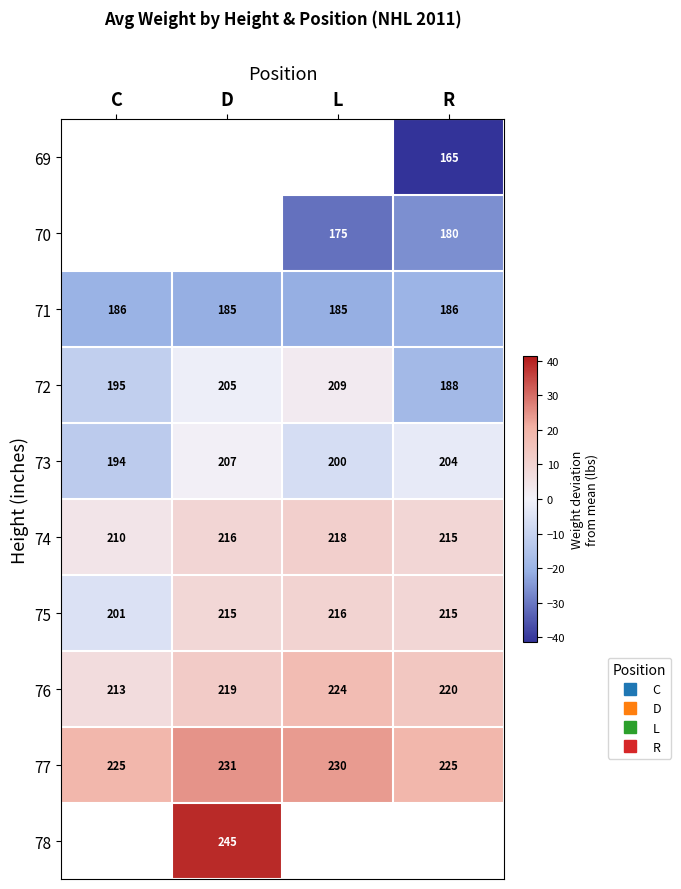

The value of 70 at L is -31.3. True or false?

True